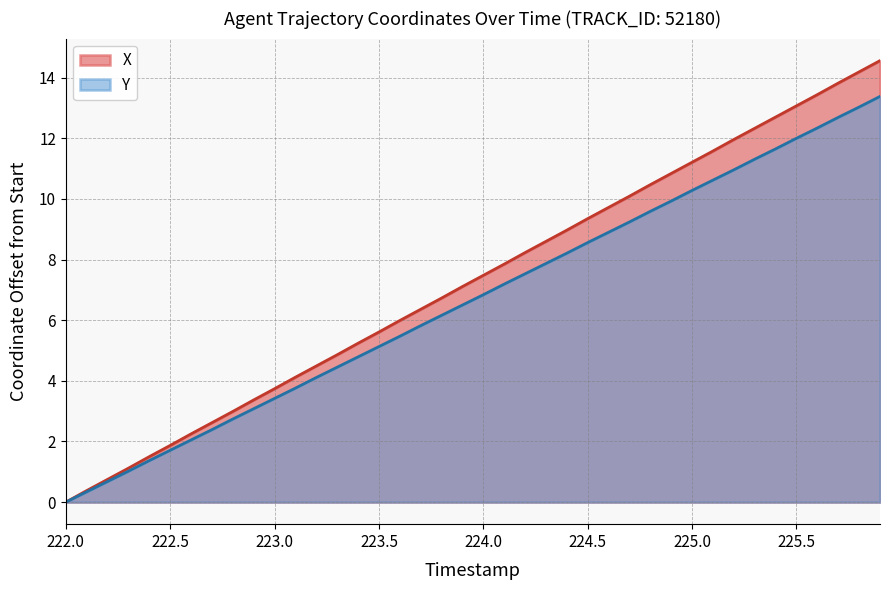

List the series in order of their peak value, highest first.

X, Y